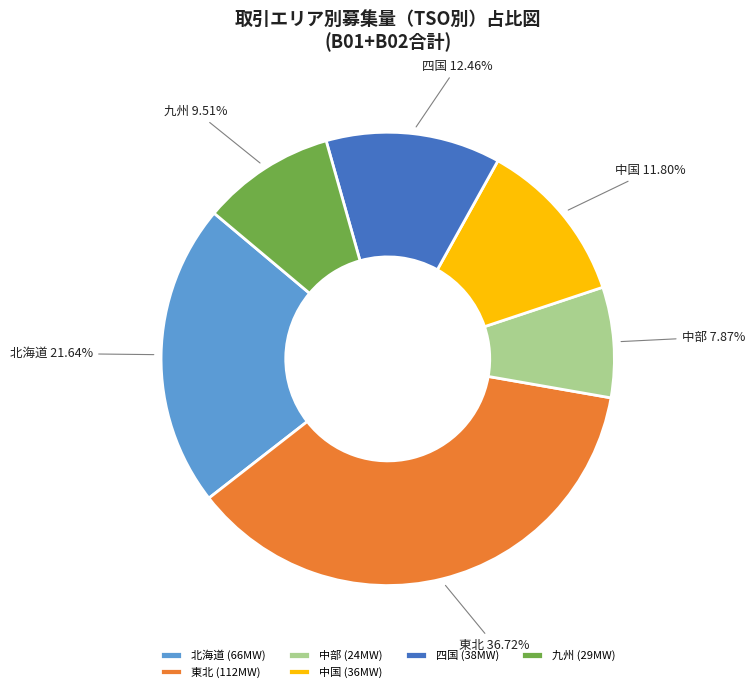

Is the sum of 中国 and 北海道 greater than half?

No